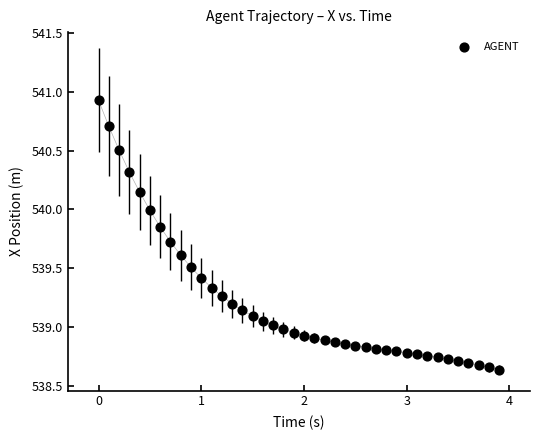

What is the range of Y values (max minus min)?

2.3